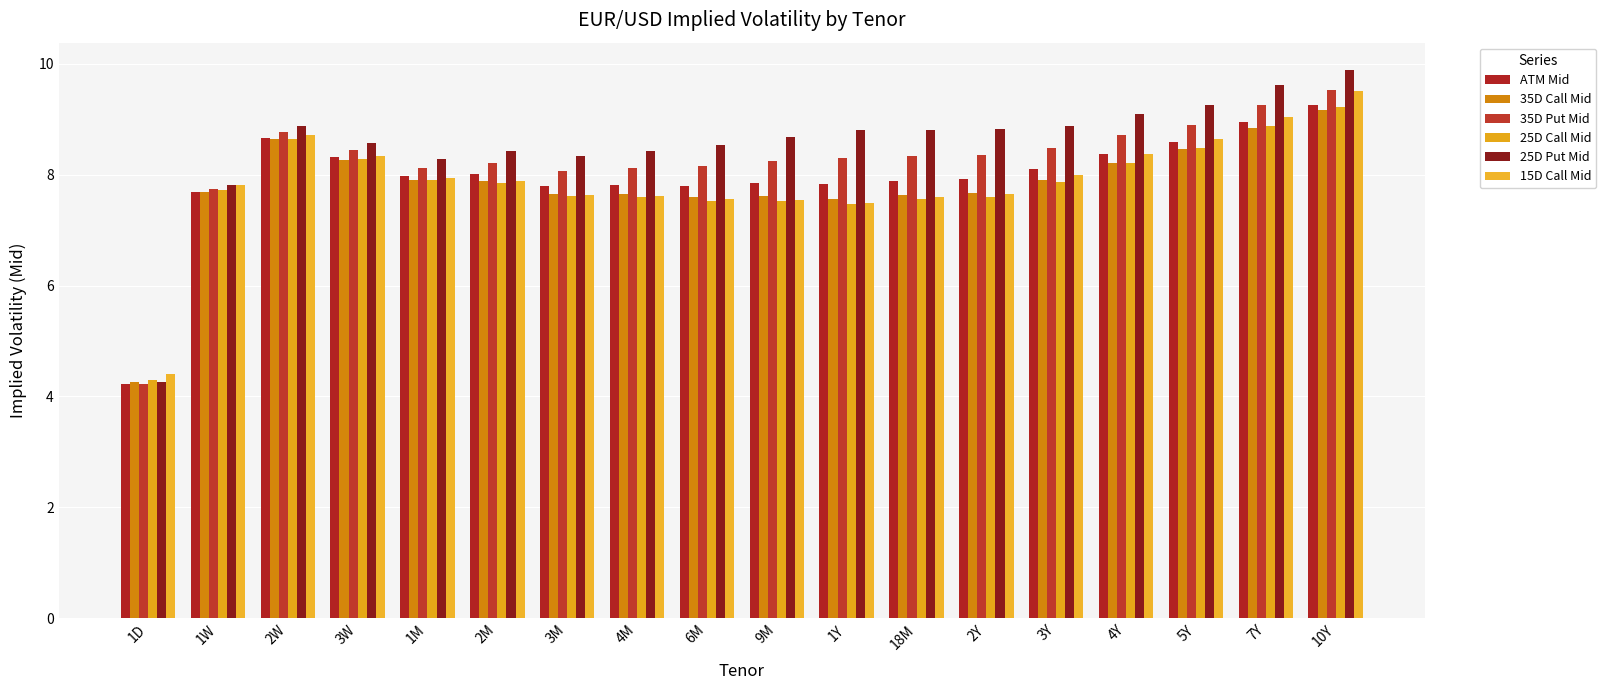

Reading left to right, list all the values displayed in this chart.

ATM Mid: 1D=4.2	1W=7.7	2W=8.7	3W=8.3	1M=8.0	2M=8.0	3M=7.8	4M=7.8	6M=7.8	9M=7.8	1Y=7.8	18M=7.9	2Y=7.9	3Y=8.1	4Y=8.4	5Y=8.6	7Y=8.9	10Y=9.3
35D Call Mid: 1D=4.3	1W=7.7	2W=8.6	3W=8.3	1M=7.9	2M=7.9	3M=7.7	4M=7.7	6M=7.6	9M=7.6	1Y=7.6	18M=7.6	2Y=7.7	3Y=7.9	4Y=8.2	5Y=8.5	7Y=8.8	10Y=9.2
35D Put Mid: 1D=4.2	1W=7.7	2W=8.8	3W=8.4	1M=8.1	2M=8.2	3M=8.1	4M=8.1	6M=8.2	9M=8.2	1Y=8.3	18M=8.3	2Y=8.4	3Y=8.5	4Y=8.7	5Y=8.9	7Y=9.3	10Y=9.5
25D Call Mid: 1D=4.3	1W=7.7	2W=8.7	3W=8.3	1M=7.9	2M=7.8	3M=7.6	4M=7.6	6M=7.5	9M=7.5	1Y=7.5	18M=7.6	2Y=7.6	3Y=7.9	4Y=8.2	5Y=8.5	7Y=8.9	10Y=9.2
25D Put Mid: 1D=4.3	1W=7.8	2W=8.9	3W=8.6	1M=8.3	2M=8.4	3M=8.3	4M=8.4	6M=8.5	9M=8.7	1Y=8.8	18M=8.8	2Y=8.8	3Y=8.9	4Y=9.1	5Y=9.2	7Y=9.6	10Y=9.9
15D Call Mid: 1D=4.4	1W=7.8	2W=8.7	3W=8.3	1M=7.9	2M=7.9	3M=7.6	4M=7.6	6M=7.6	9M=7.5	1Y=7.5	18M=7.6	2Y=7.7	3Y=8.0	4Y=8.4	5Y=8.7	7Y=9.0	10Y=9.5